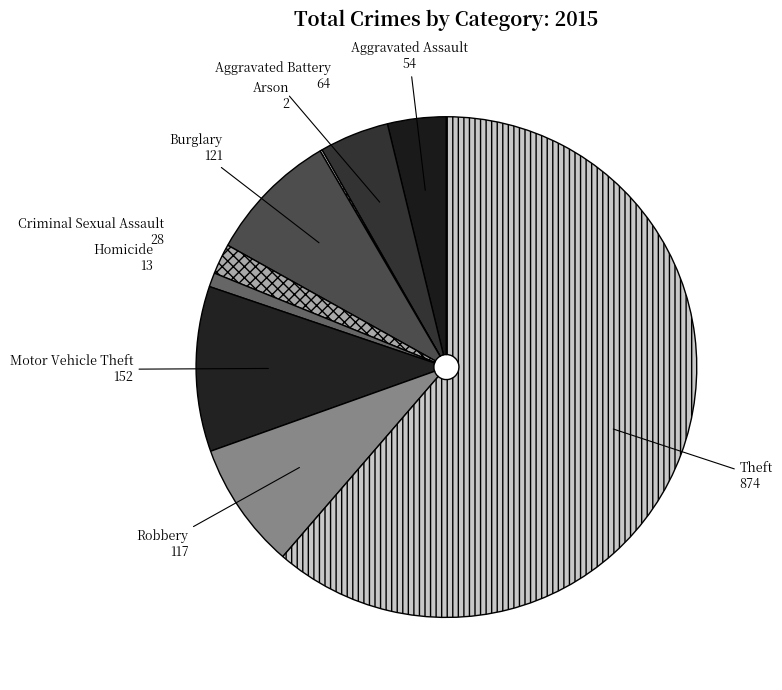

Is it true that Burglary is 3% of the pie?

False